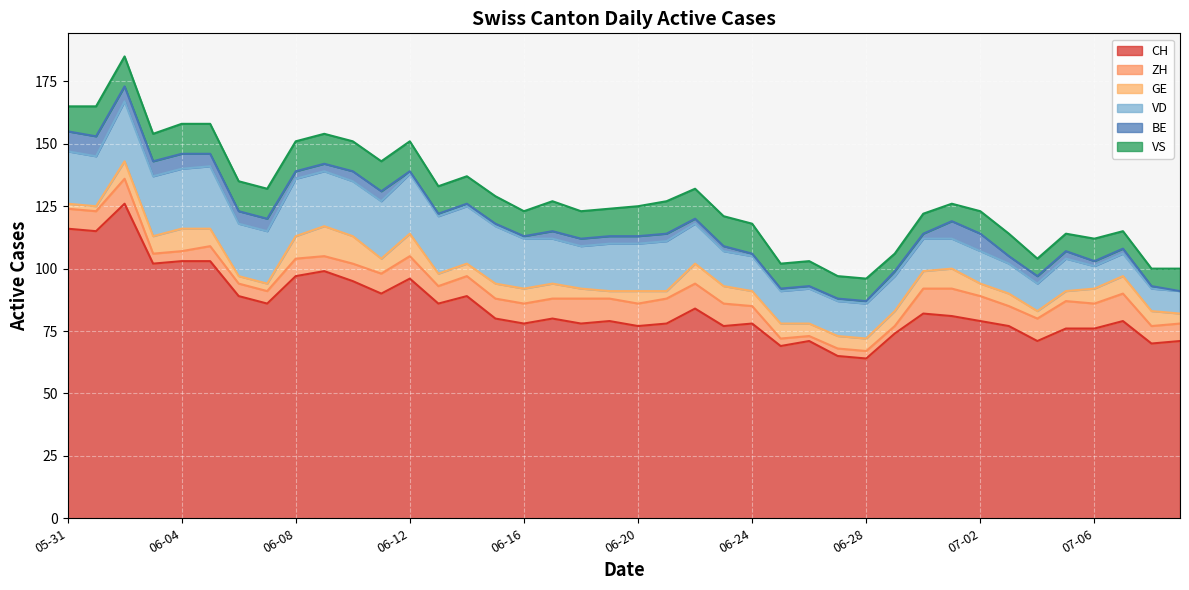

True or false: BE and VD intersect in this chart.

False